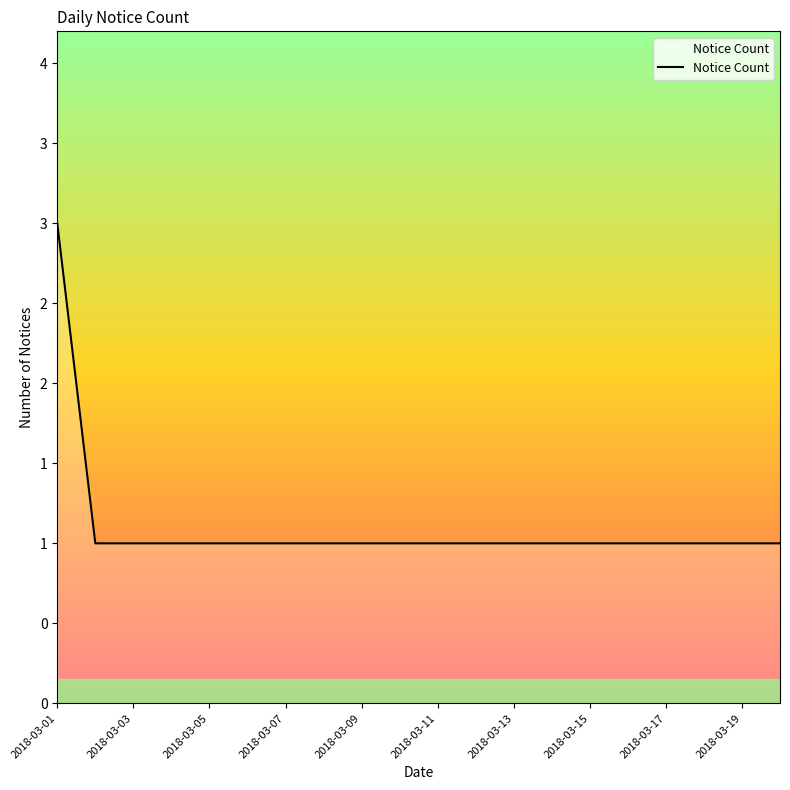

Does the chart have visible grid lines?

No